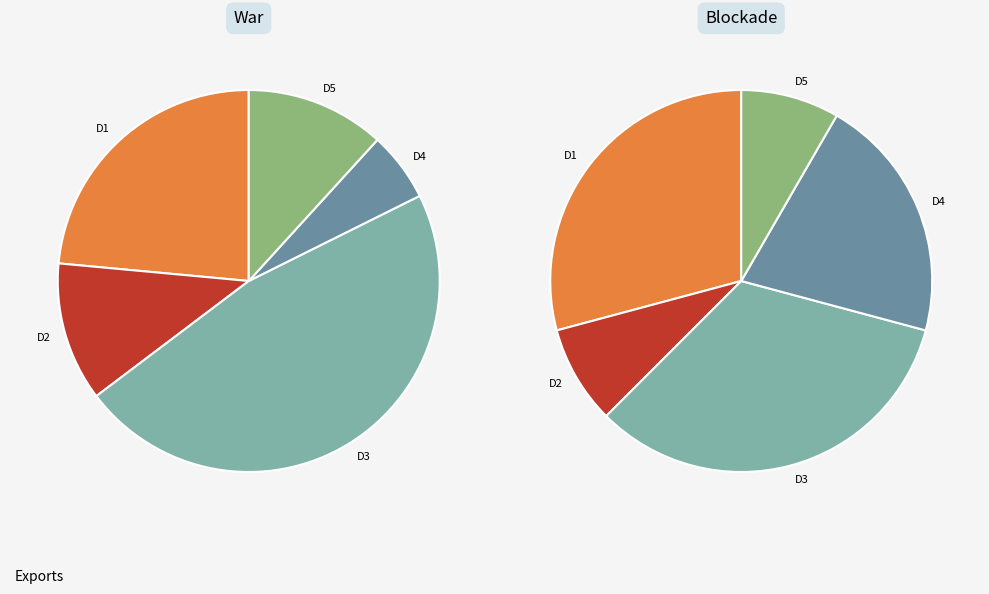

Does D1 represent more than half of the total?

No